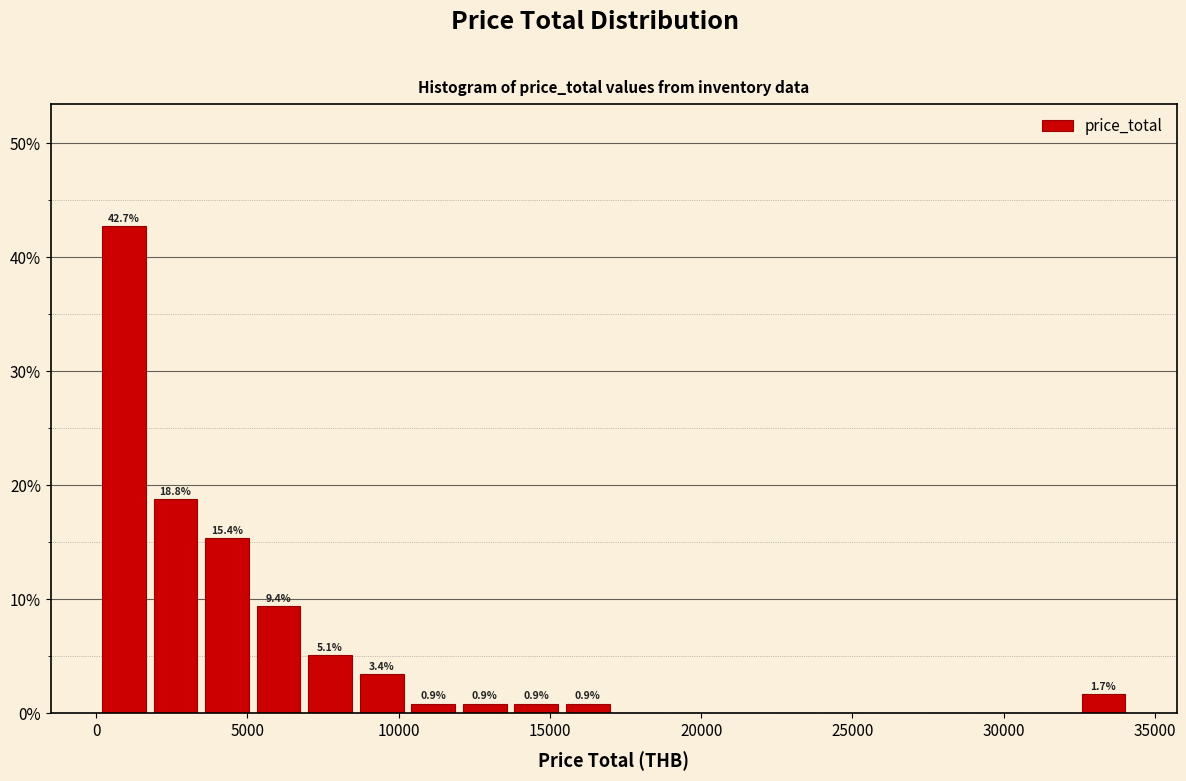

Around what value on the x-axis is the tallest bar? Give the approximate position of its centre, as read against the axis.

1000